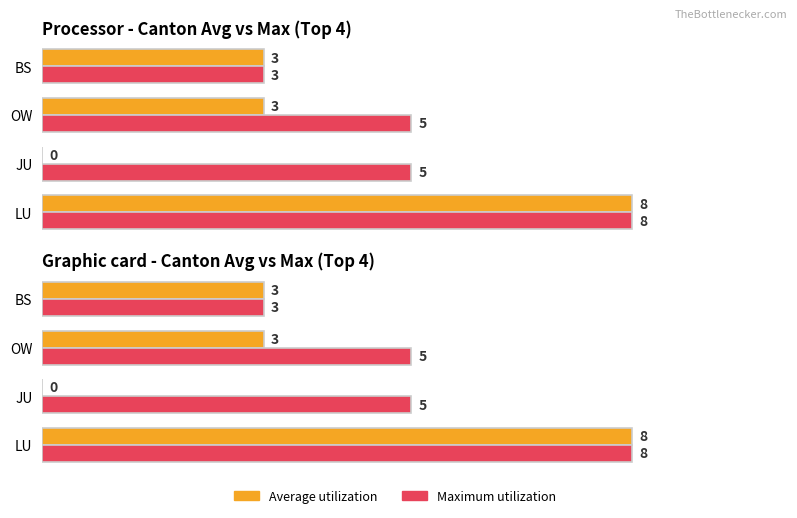

How many data points in Average utilization are above 3?

1